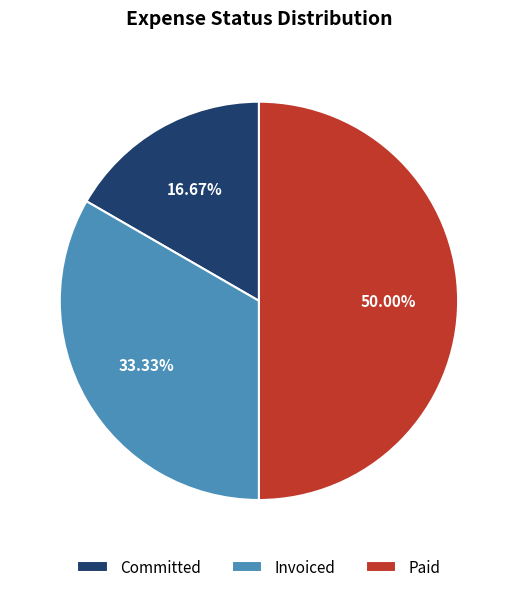

What percentage is the Committed slice, to the nearest percent?

17%